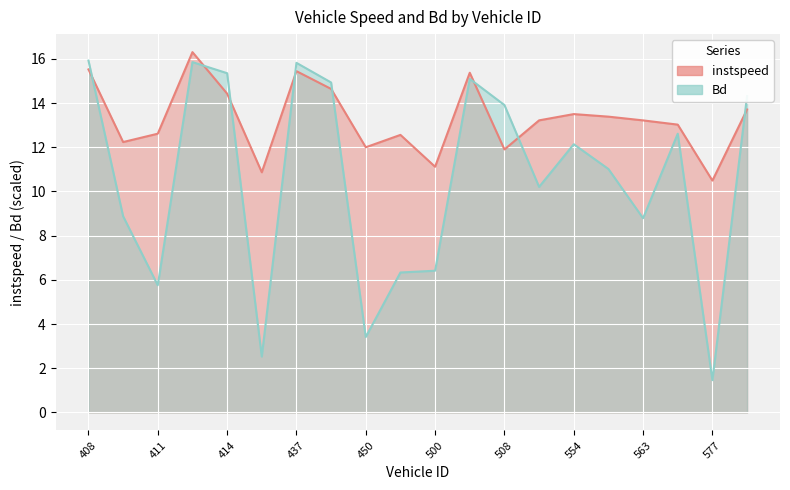

What is the difference between the Bd values at 437 and 411?

10.1